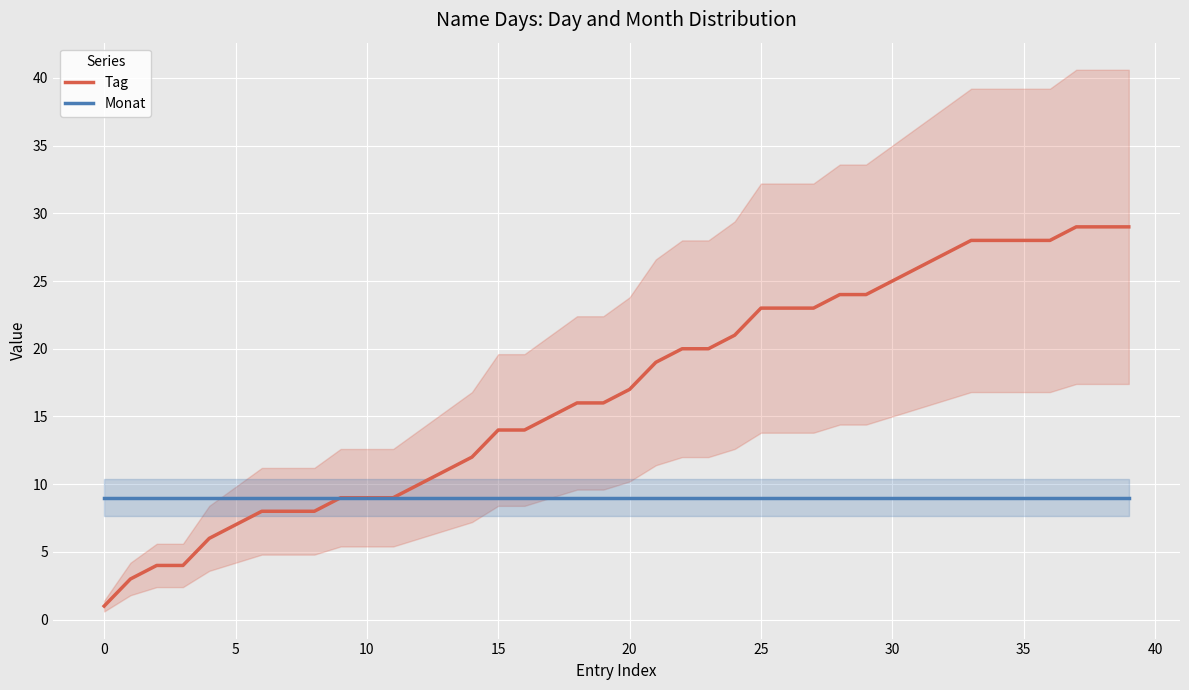

At which category is the sum across all series the highest?

37